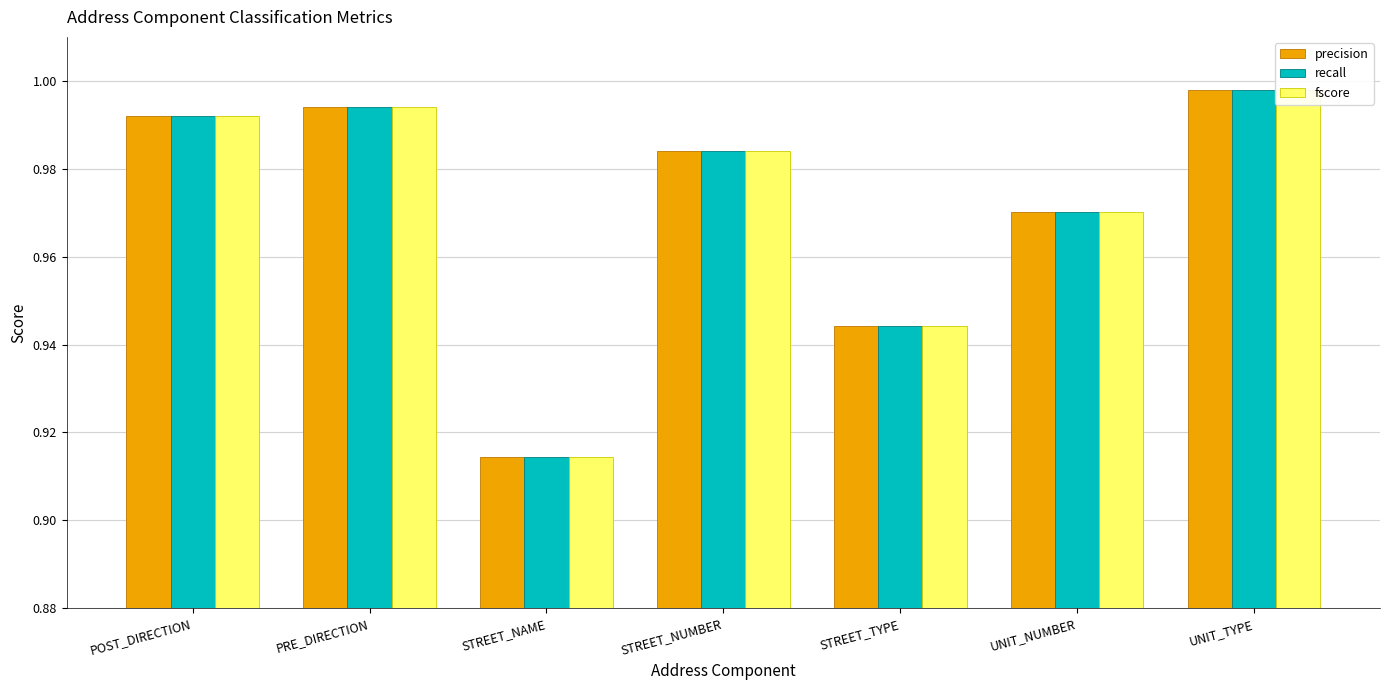

What is the label of the 1st bar from the right?

UNIT_TYPE